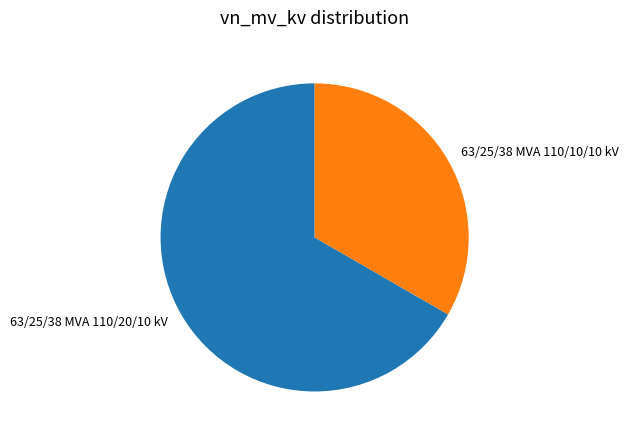

Between 63/25/38 MVA 110/20/10 kV and 63/25/38 MVA 110/10/10 kV, which is larger?

63/25/38 MVA 110/20/10 kV